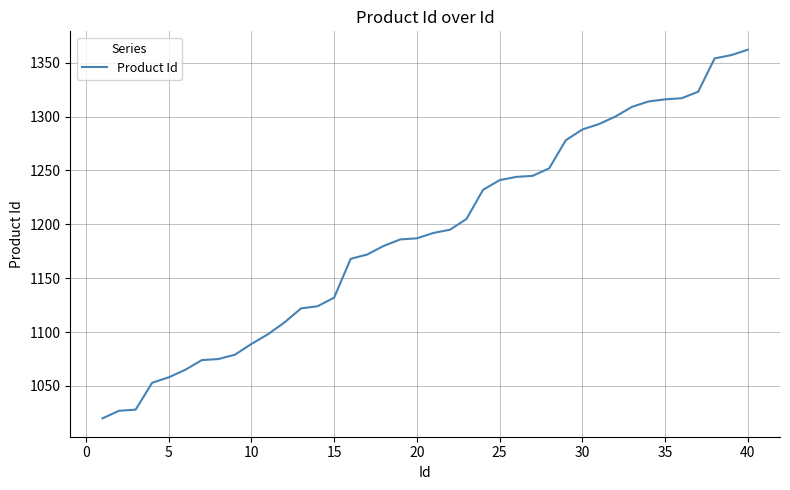

What is the maximum value shown in the chart?

1362